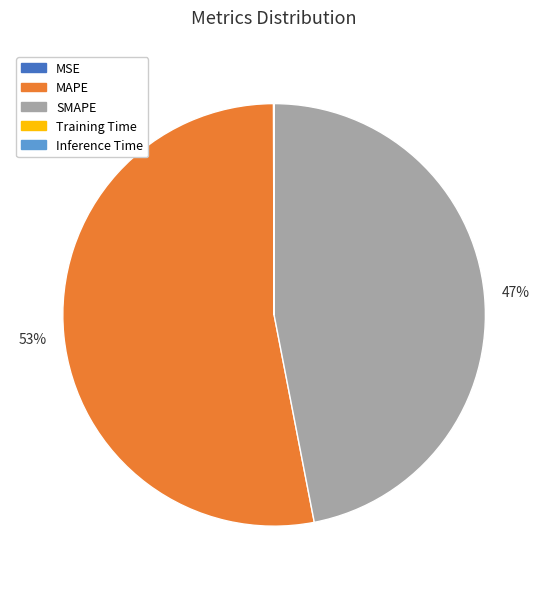

Do MAPE and SMAPE together represent more than half of the pie?

Yes